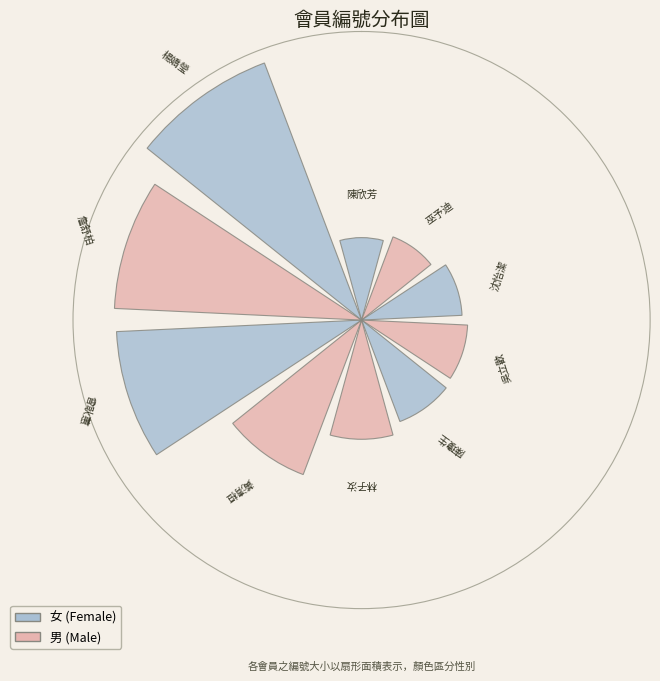

Rank the categories by value from highest to lowest.

楊嬌瑩, 詹舒柏, 曾耿蕙, 黃清桓, 林子汝, 陳瓊生, 吳立歡, 沈怡潔, 巫予迪, 陳欣芳